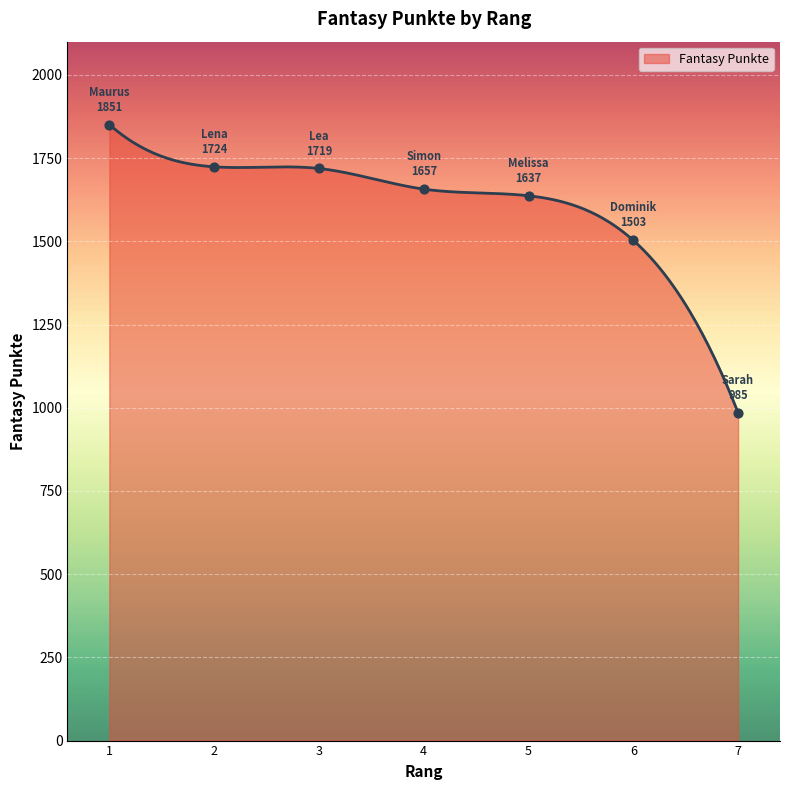

What is the change in value from 2 to 5?

-87